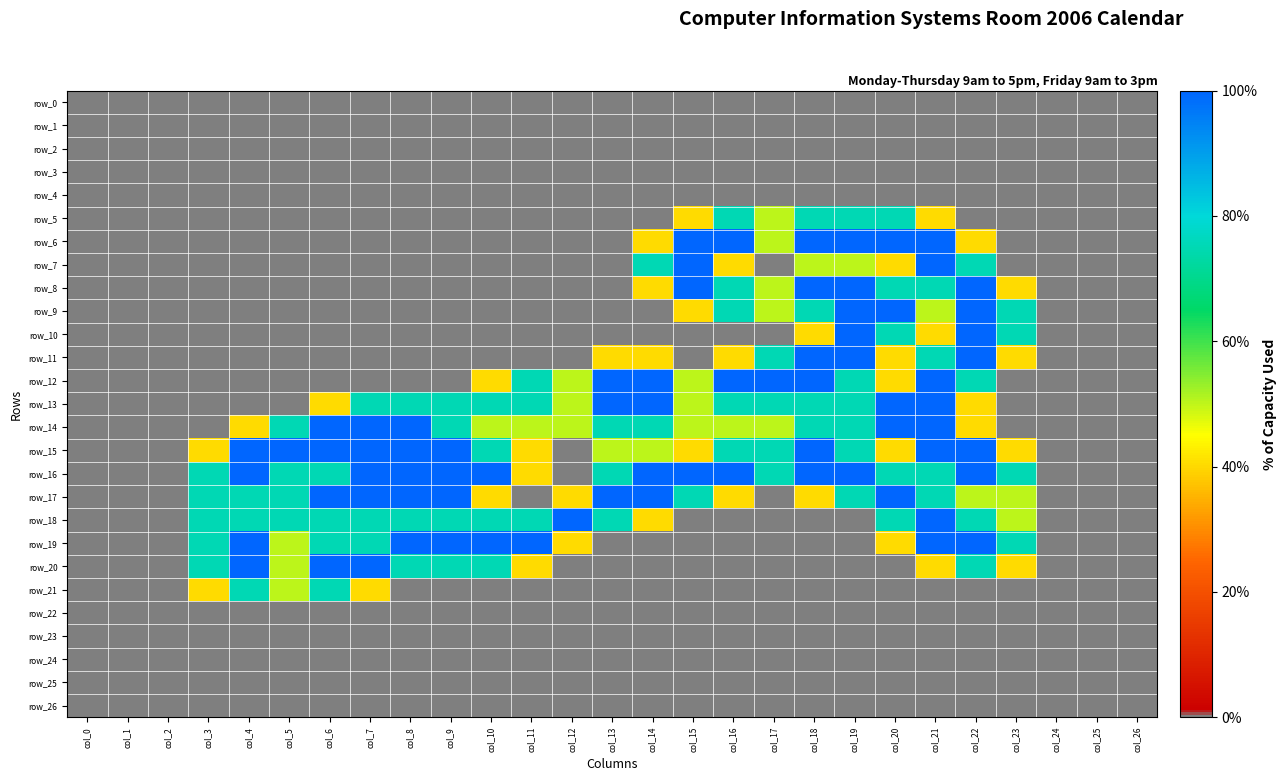

At col_20, list the series in order from smallest to largest.

row_0, row_1, row_2, row_3, row_4, row_20, row_21, row_22, row_23, row_24, row_25, row_26, row_7, row_11, row_12, row_15, row_19, row_5, row_8, row_10, row_16, row_18, row_6, row_9, row_13, row_14, row_17